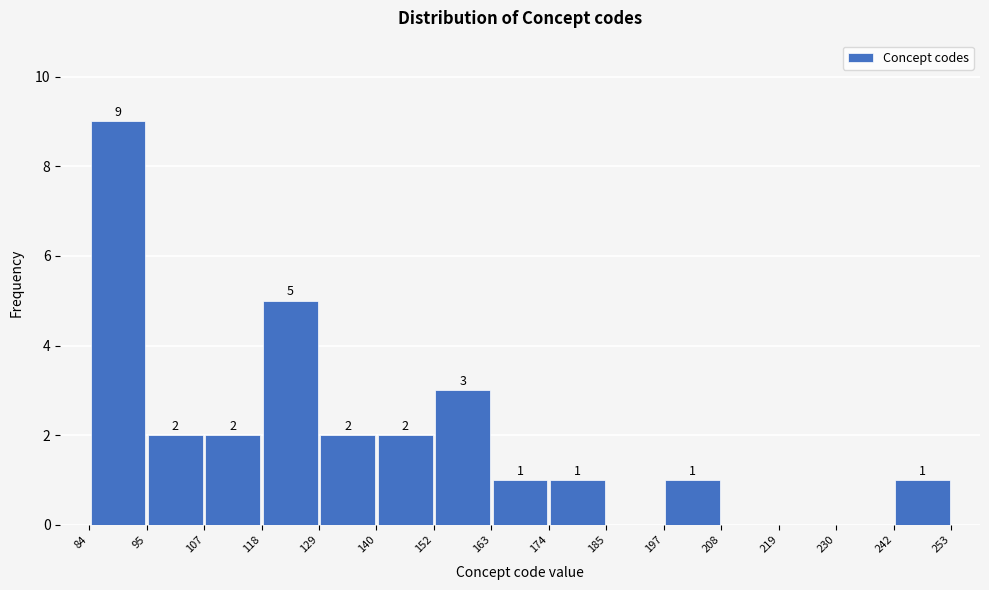

Which range on the x-axis has the tallest bar?

84 to 95